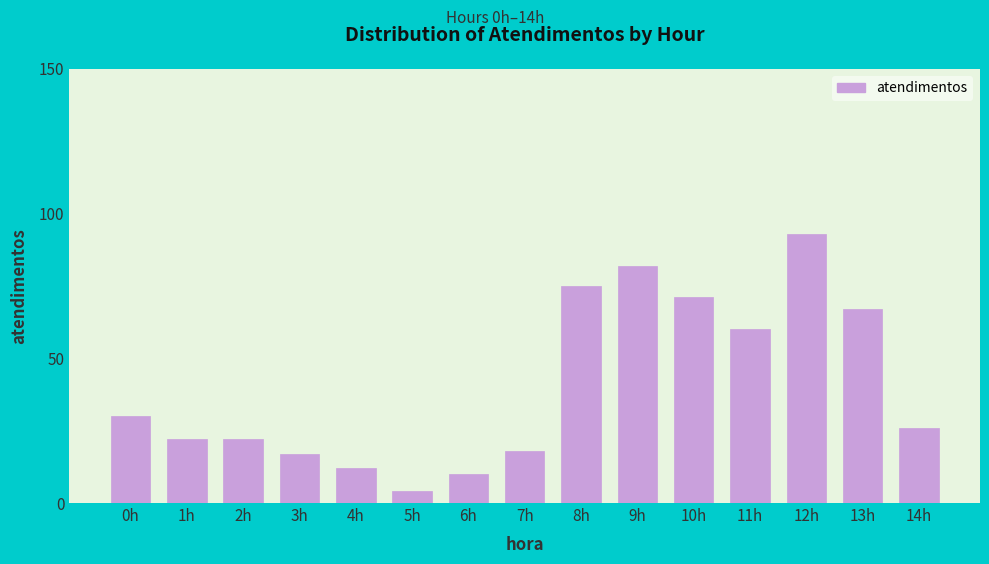

Reading left to right, list all the values displayed in this chart.

30	22	22	17	12	4	10	18	75	82	71	60	93	67	26